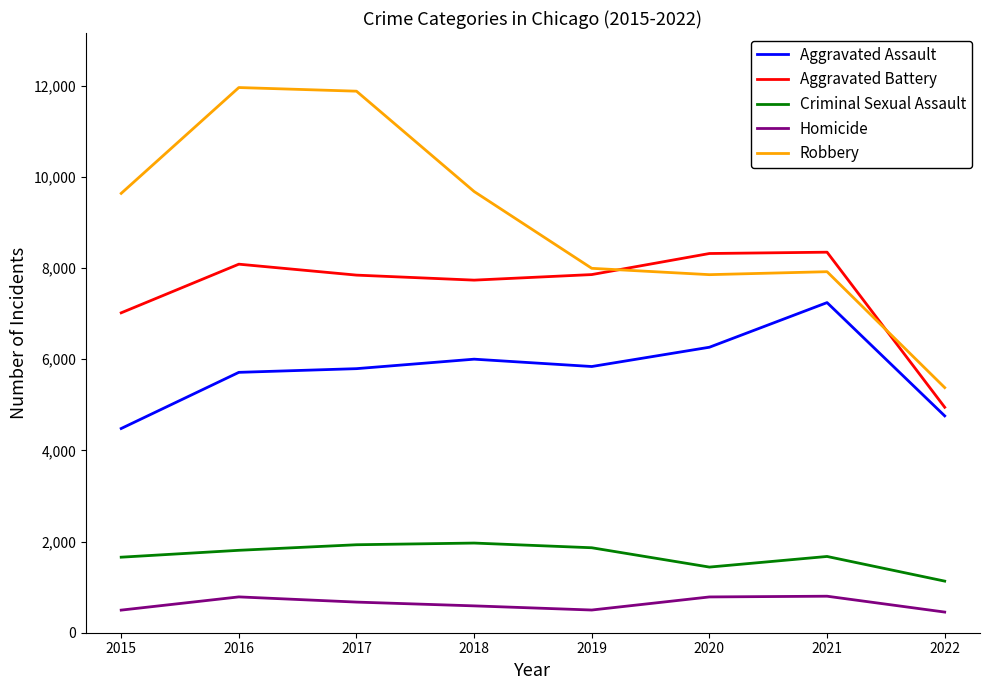

Between 2015 and 2019, which series saw the biggest shift?

Robbery